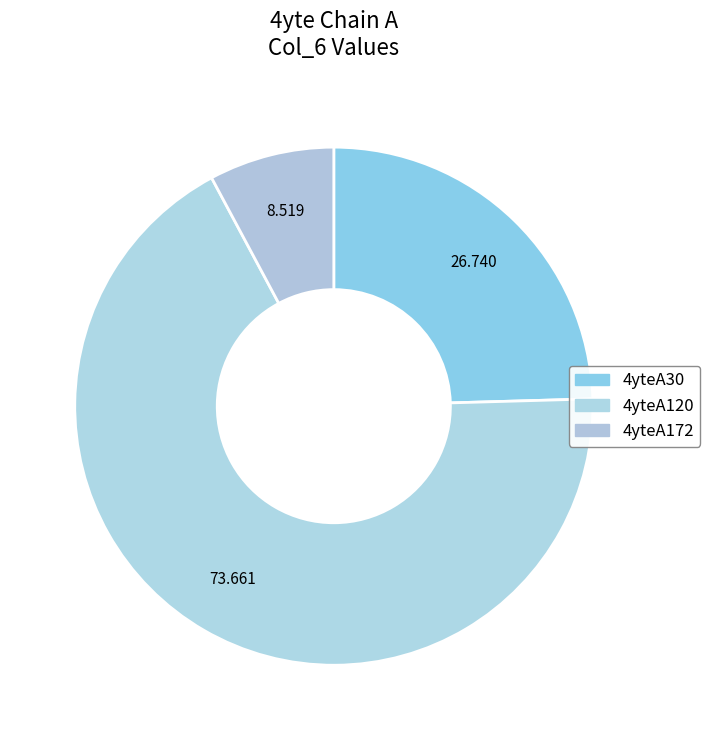

To the nearest percent, what portion does 4yteA30 represent?

25%